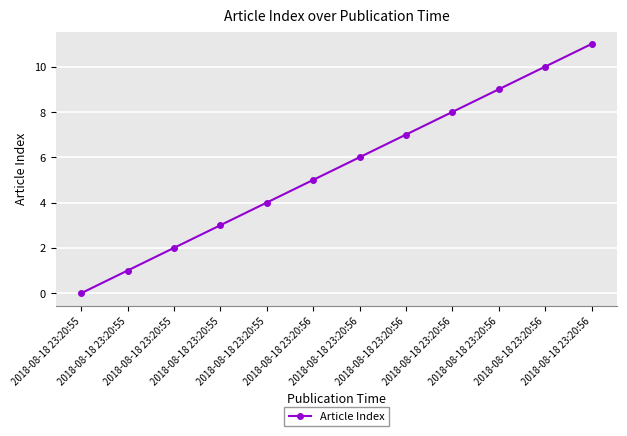

What is the sum of the values at 2018-08-18 23:20:56 and 2018-08-18 23:20:56?

12